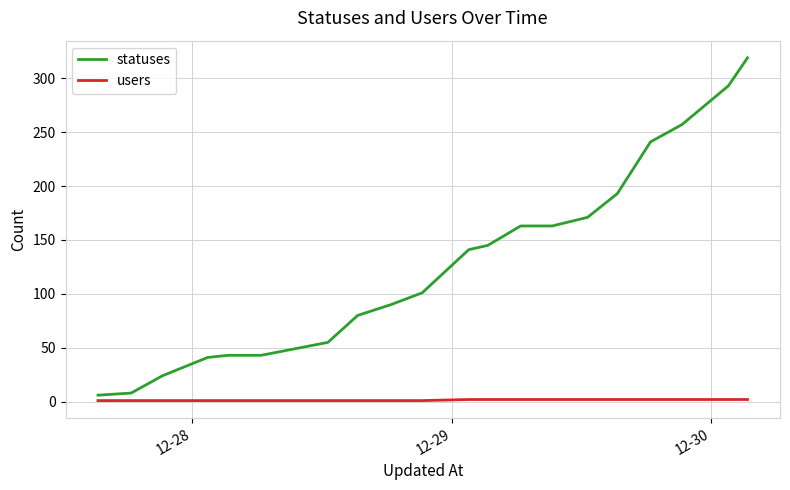

What is the difference between the maximum and minimum values in the statuses series?

313